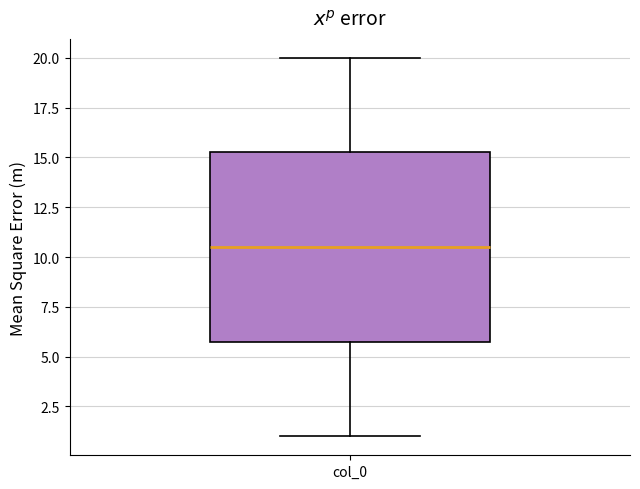

Where is the lower edge of the box for col_0 on the y-axis? The values are not printed on the chart, so give them approximately, as read against the axis.

6.0